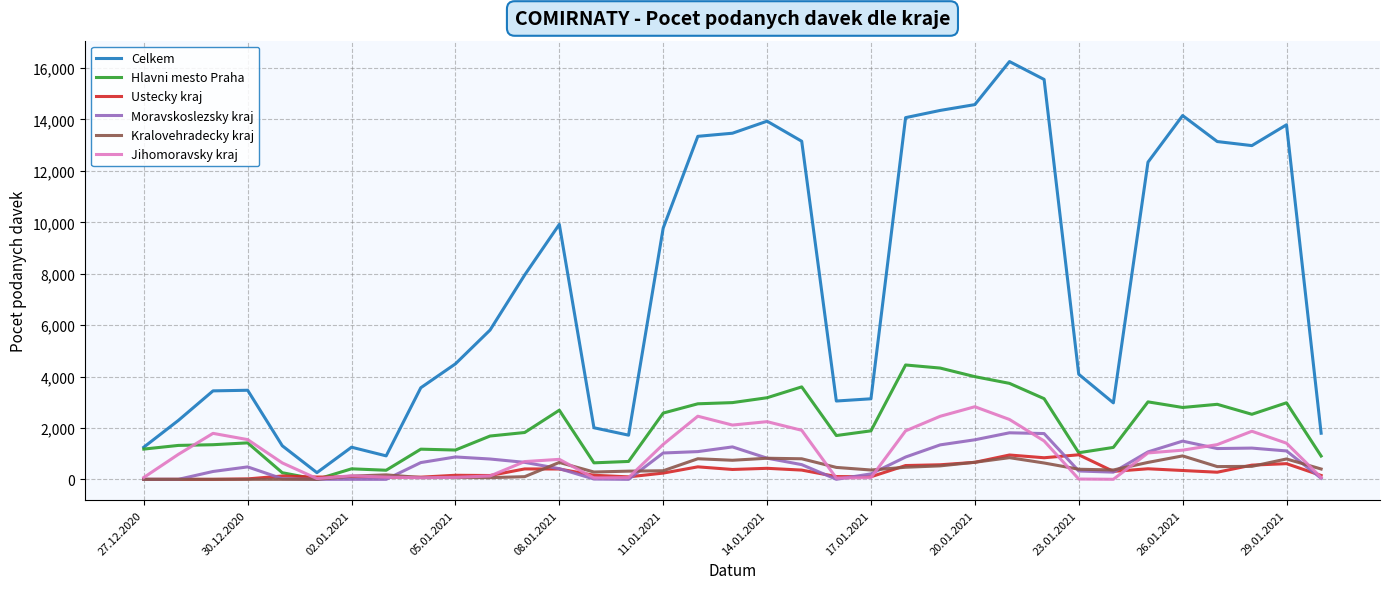

What is the greatest value displayed?

16254